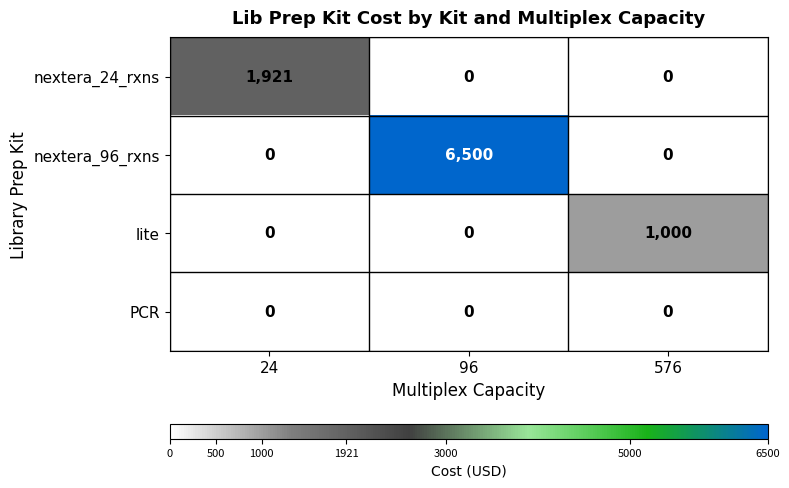

What is the maximum value shown in the chart?

6500